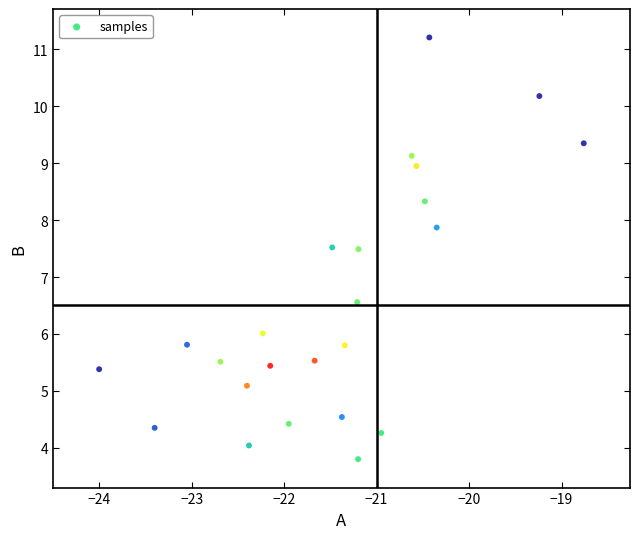

What is the range of X values (max minus min)?

5.2